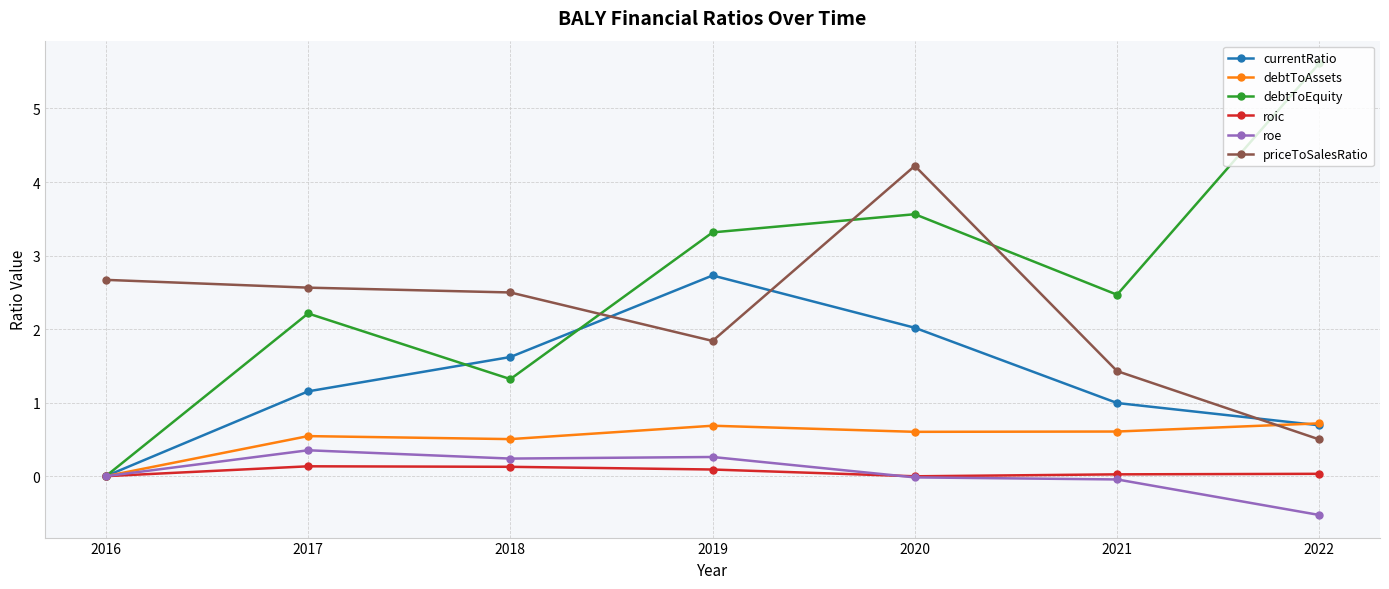

True or false: priceToSalesRatio and roe cross at least once.

False